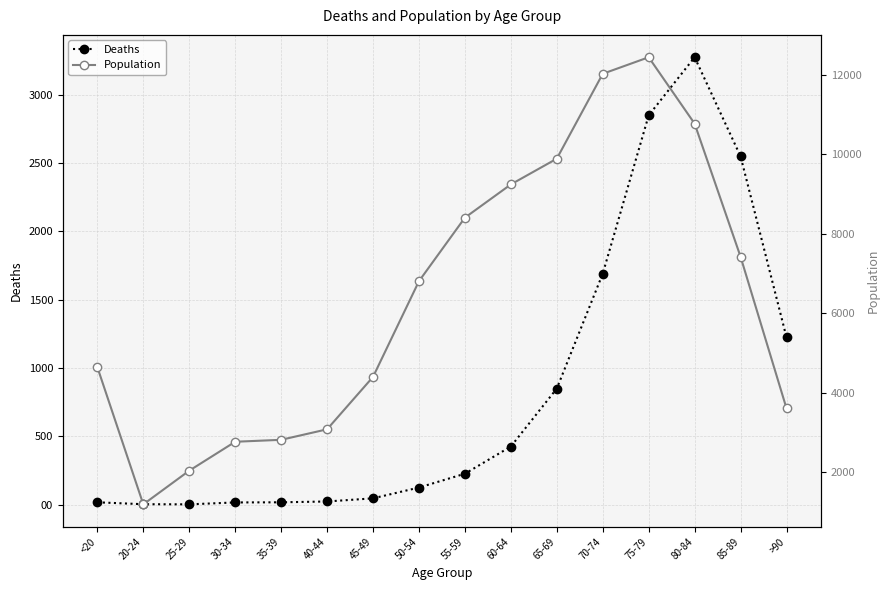

Which has a higher value, 40-44 or >90?

>90